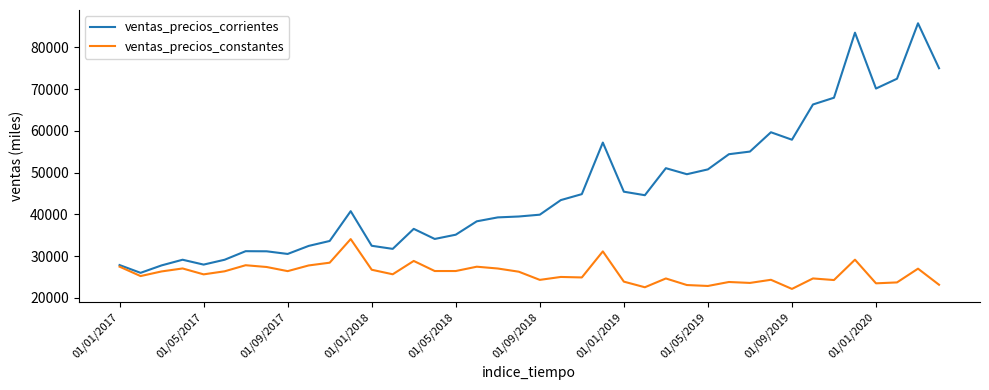

What is the greatest value displayed?

85778.0